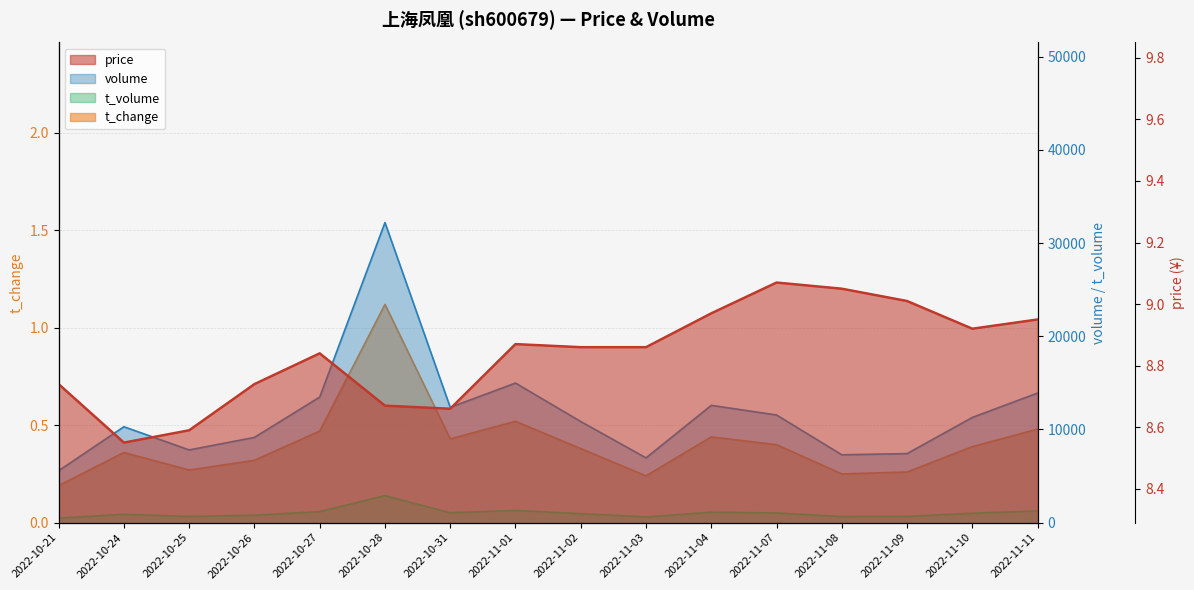

What is the label of the 12th point from the right?

2022-10-27